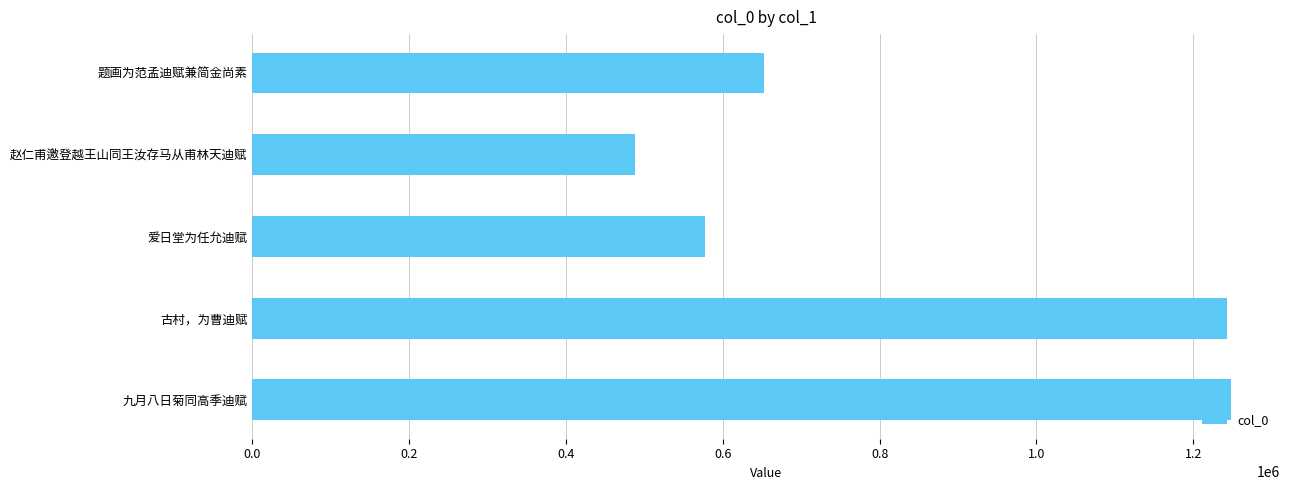

How many series are shown in this chart?

1